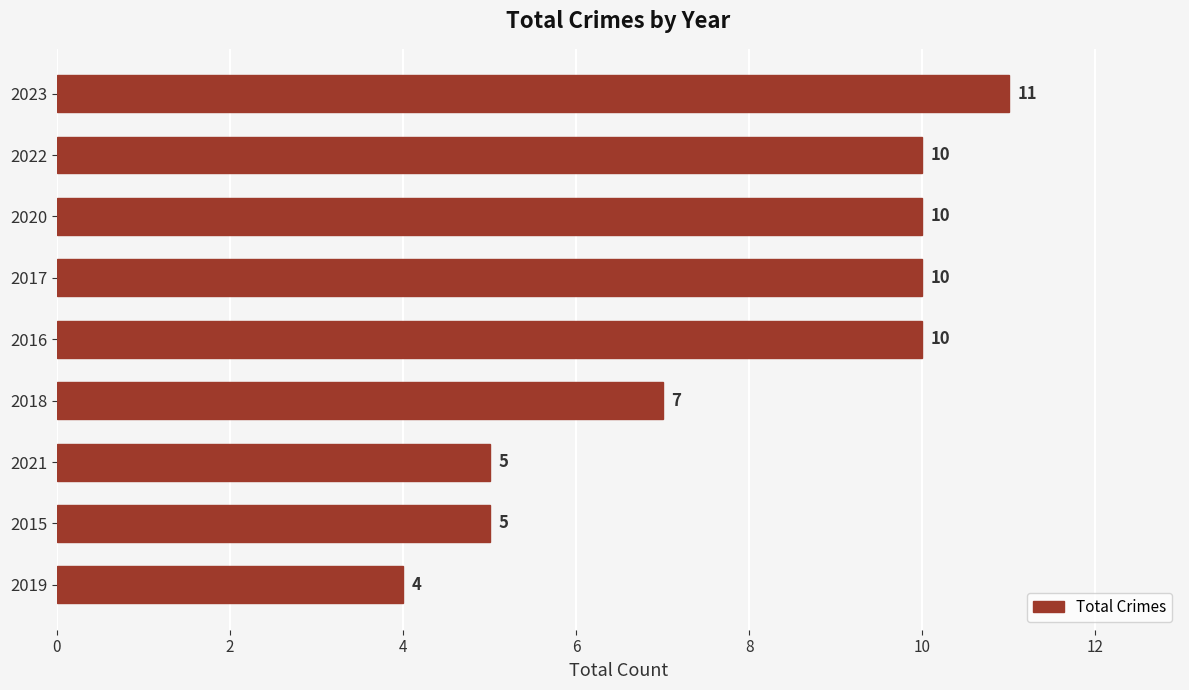

What is the smallest value displayed?

4